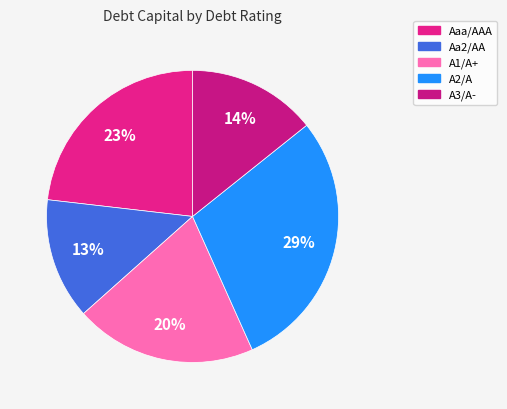

Does Aa2/AA represent more than half of the total?

No